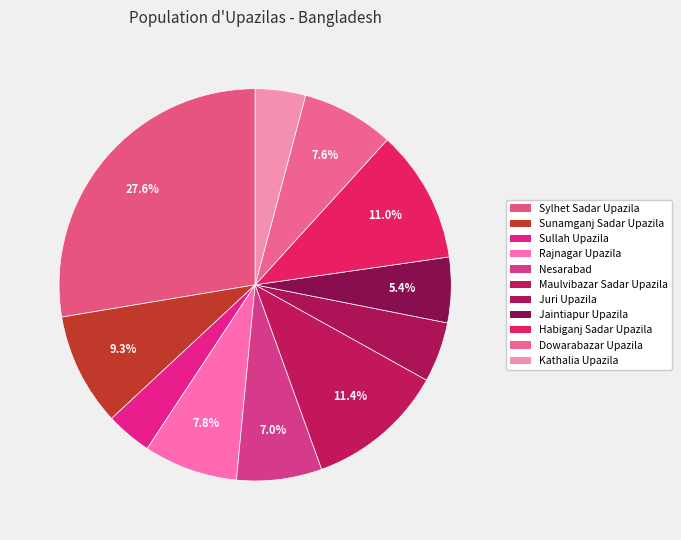

What percentage is the Jaintiapur Upazila slice, to the nearest percent?

5%